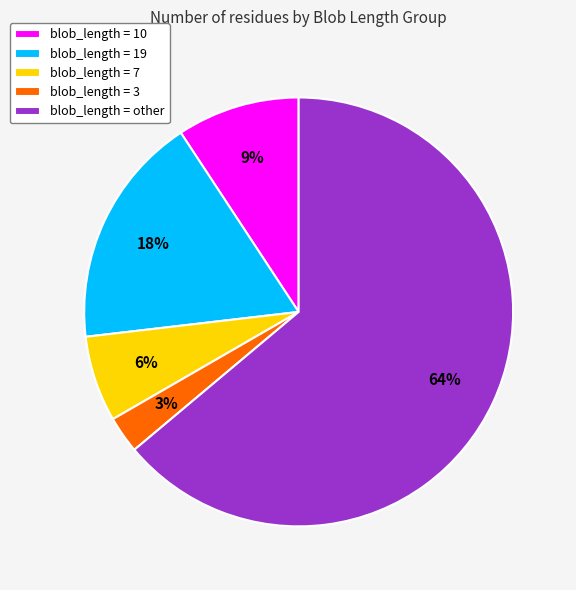

Is there a majority slice in this chart?

Yes